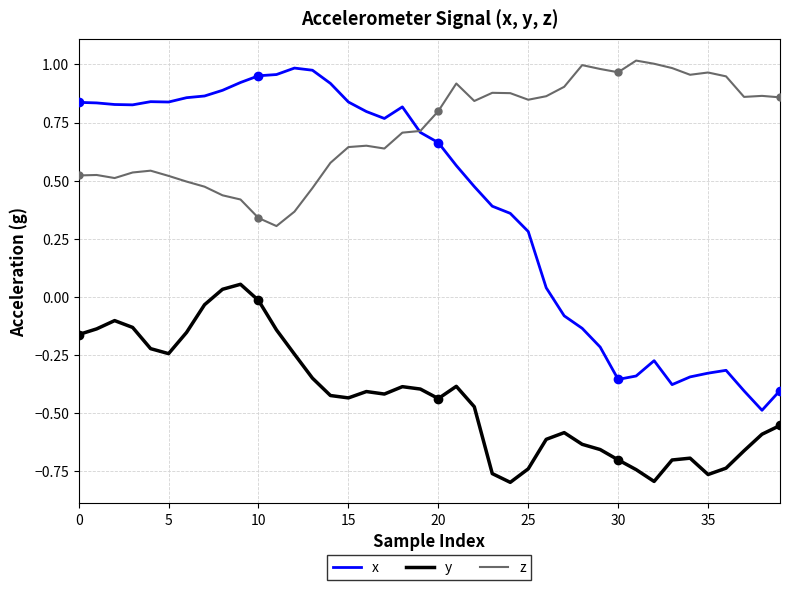

What is the label of the 29th point from the left?

28